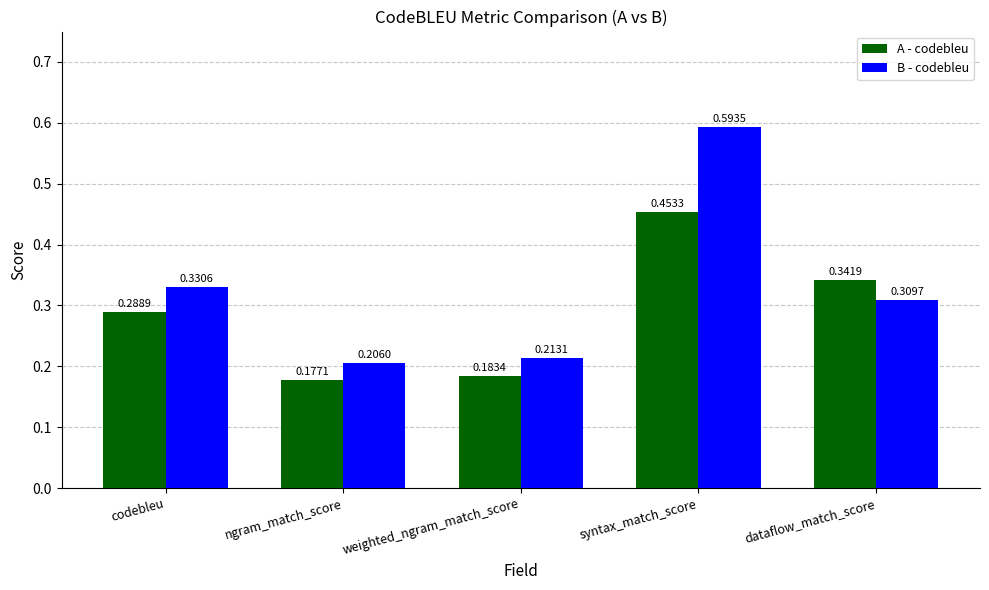

What is the difference between the maximum and minimum values in the B - codebleu series?

0.4